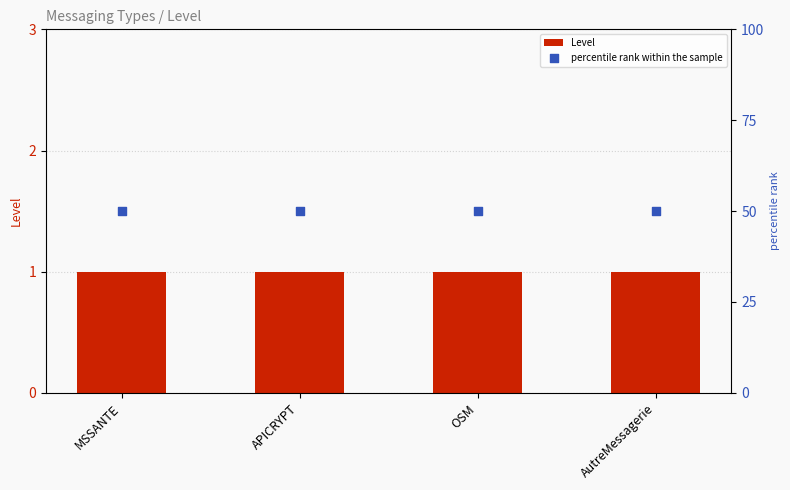

What are all the series names shown in the legend?

Level, percentile rank within the sample